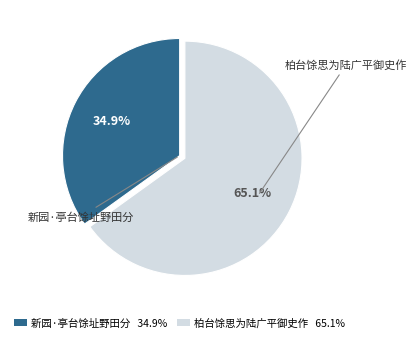

Does 新园·亭台馀址野田分 represent more than half of the total?

No